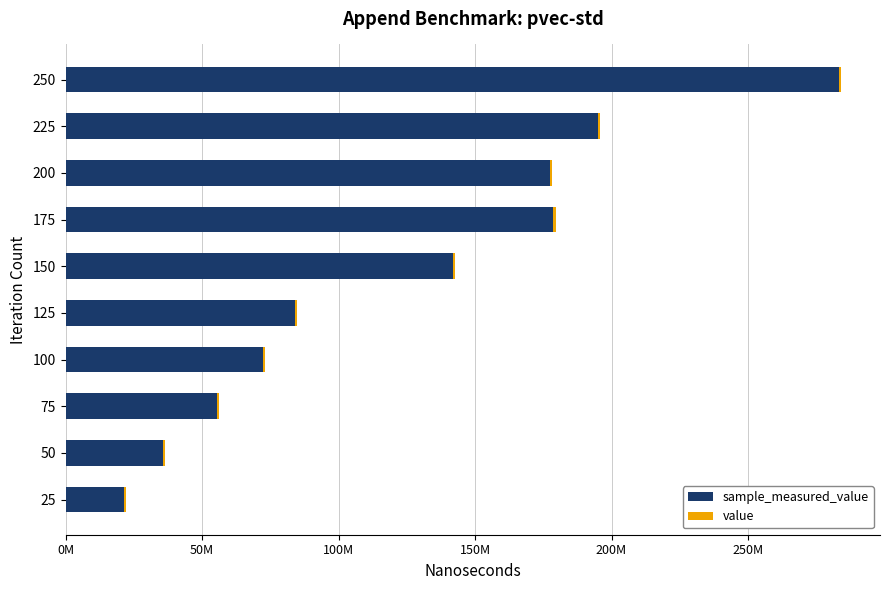

What is the value of the sample_measured_value bar at the 5th from the left?

84077997.0